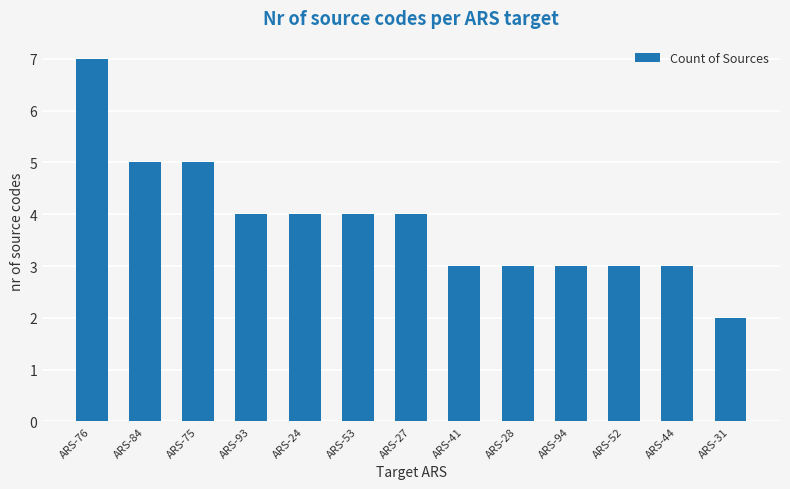

The value at ARS-94 is 1. True or false?

False